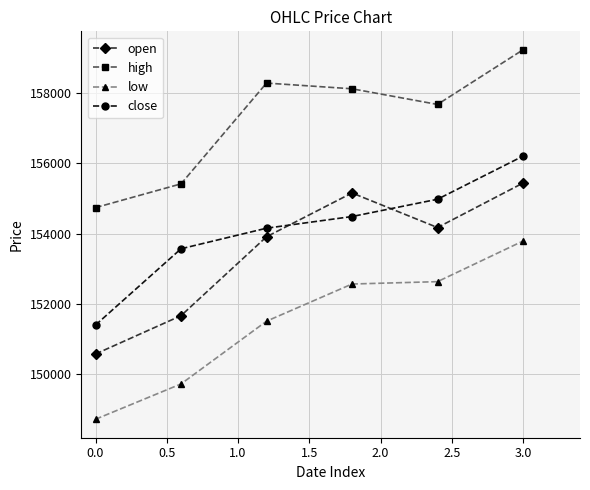

What is the minimum value shown in the chart?

148721.4